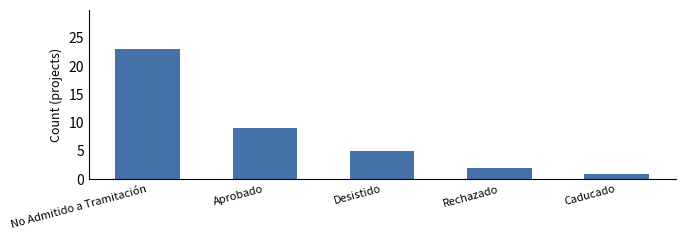

Rank the categories by value from lowest to highest.

Caducado, Rechazado, Desistido, Aprobado, No Admitido a Tramitación